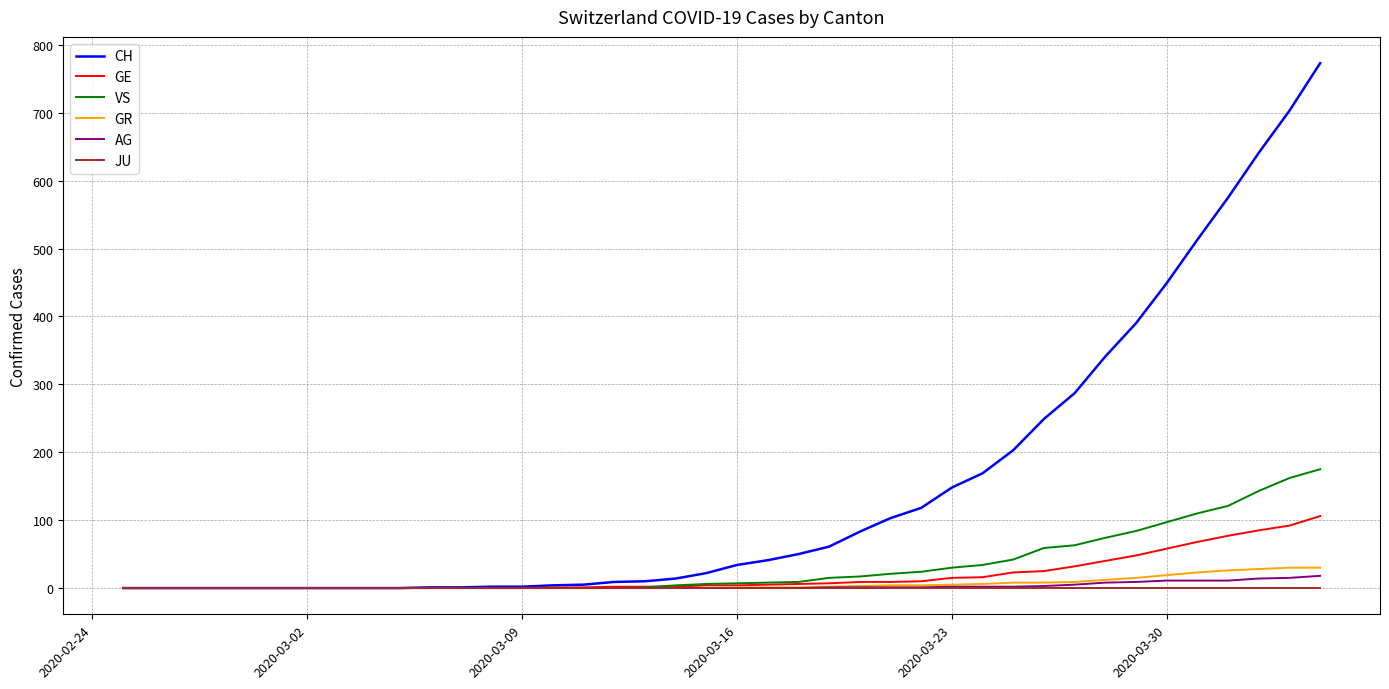

What is the maximum value for GR?

30